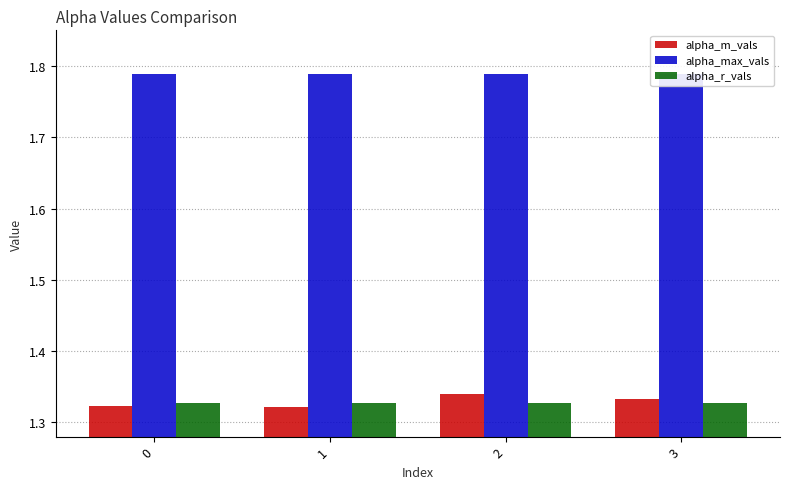

What is the difference between the highest and lowest values at 1?

0.5